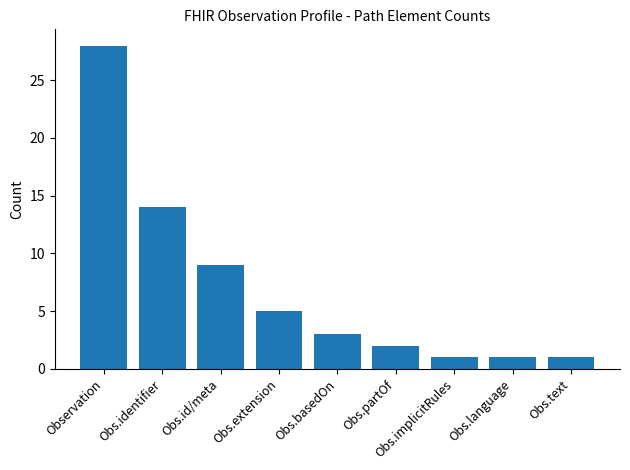

At which label does the data first exceed 3?

Observation